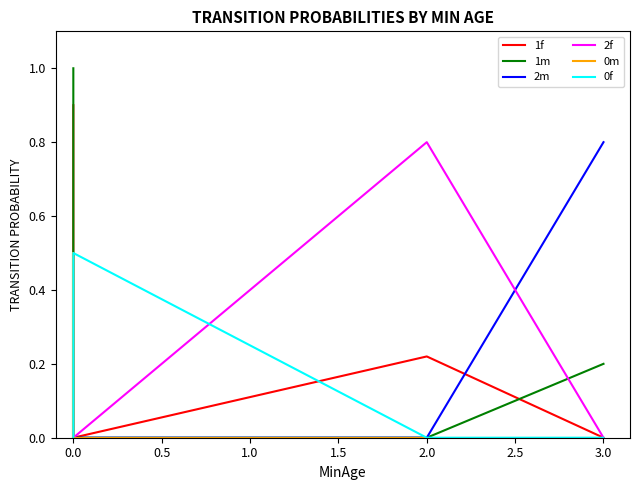

Reading right to left, what are all the values shown in this chart?

1f: 0.0	0.2	0.0	0.0	0.9
1m: 0.2	0.0	0.0	0.0	1.0
2m: 0.8	0.0	0.0	0.0	0.0
2f: 0.0	0.8	0.0	0.0	0.0
0m: 0.0	0.0	0.0	0.5	0.0
0f: 0.0	0.0	0.5	0.0	0.0